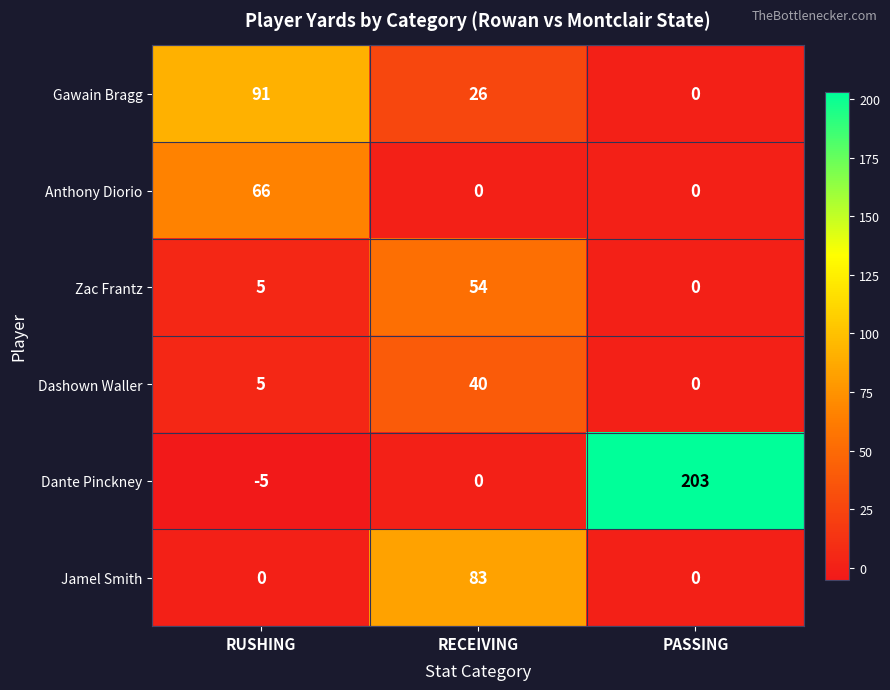

How many Jamel Smith values are between 0 and 83?

3